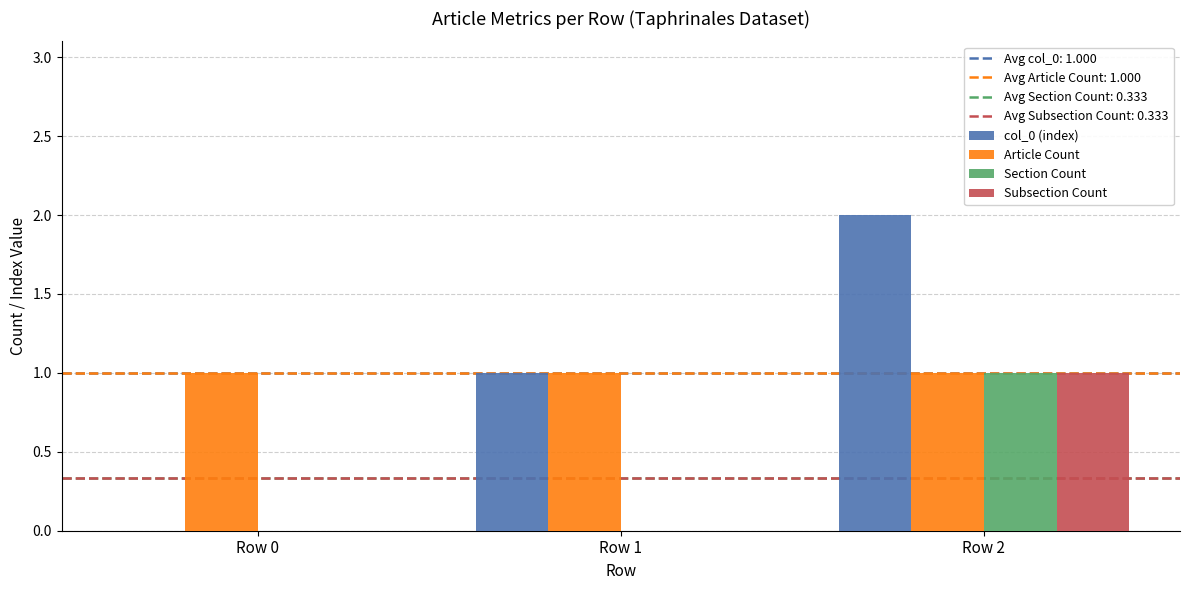

At which category is the sum across all series the highest?

Row 2